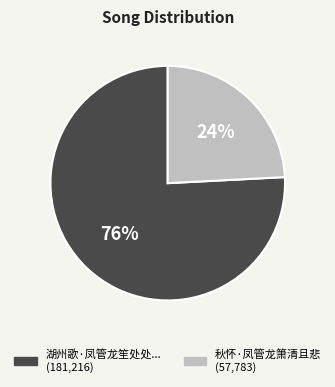

Is there any slice that represents more than half of the pie?

Yes